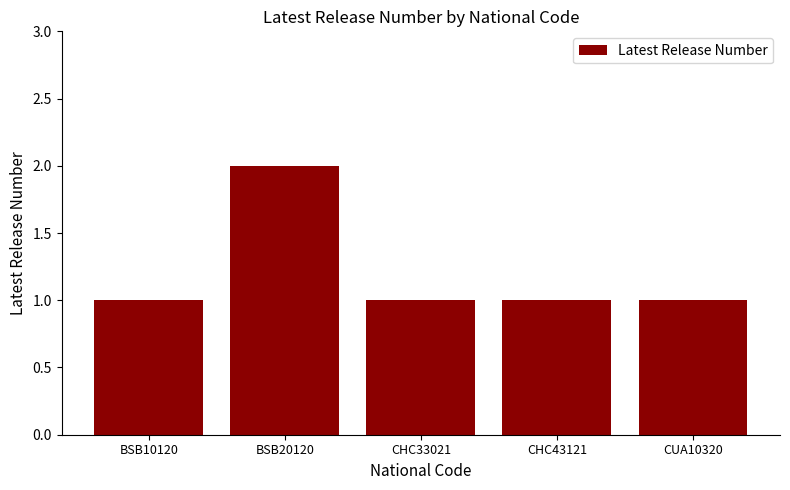

Is it true that the value at CUA10320 is 1?

True